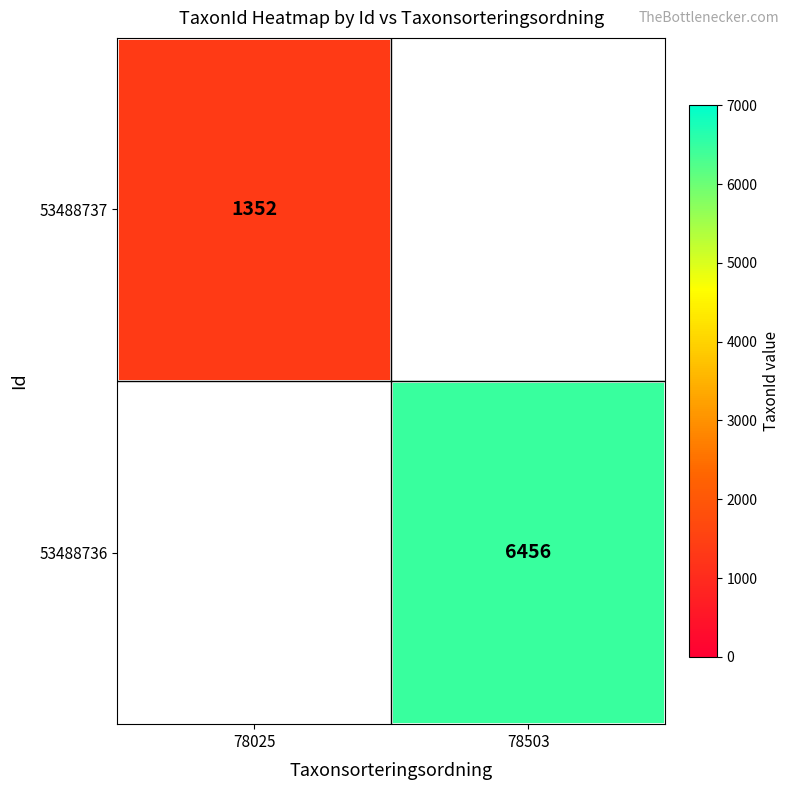

How many data points does each series have?

2